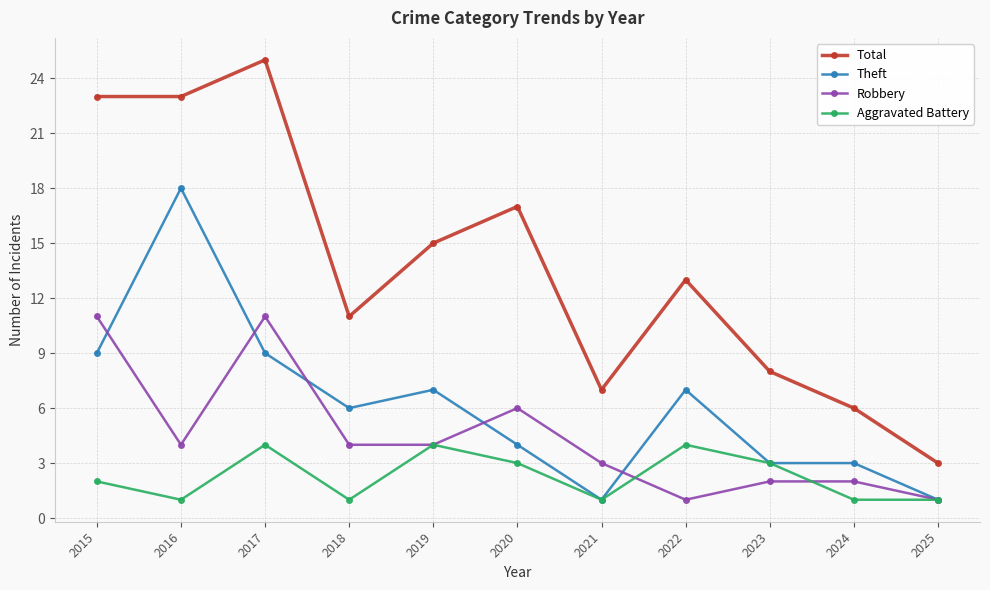

Read the Theft value at 2016.

18